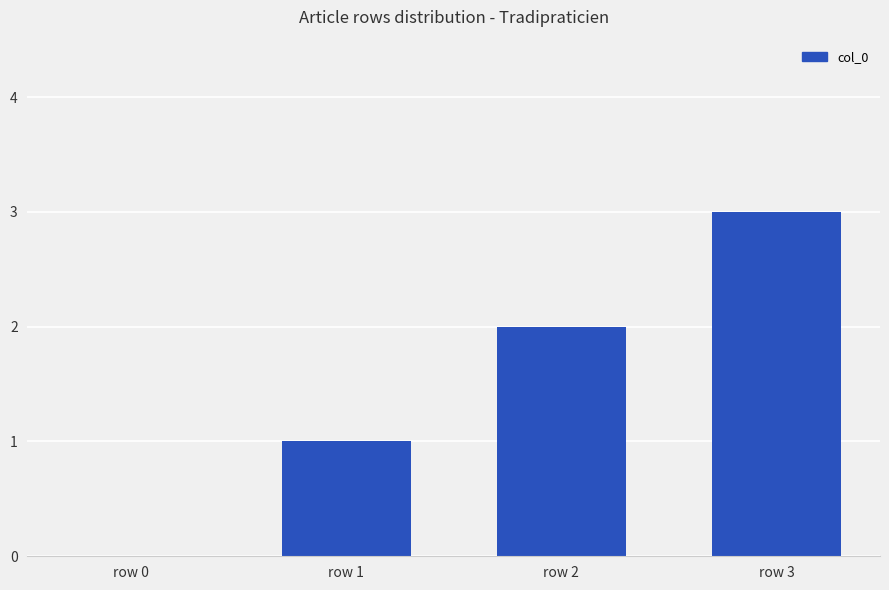

Which has a higher value, row 2 or row 0?

row 2